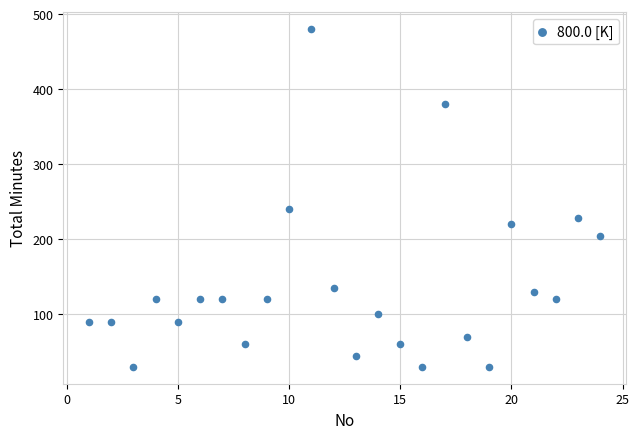

What is the range of X values (max minus min)?

23.0